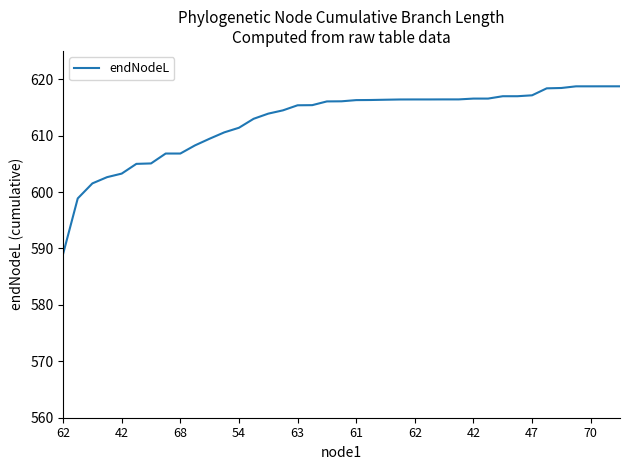

What is the difference between the maximum and minimum values?

29.7